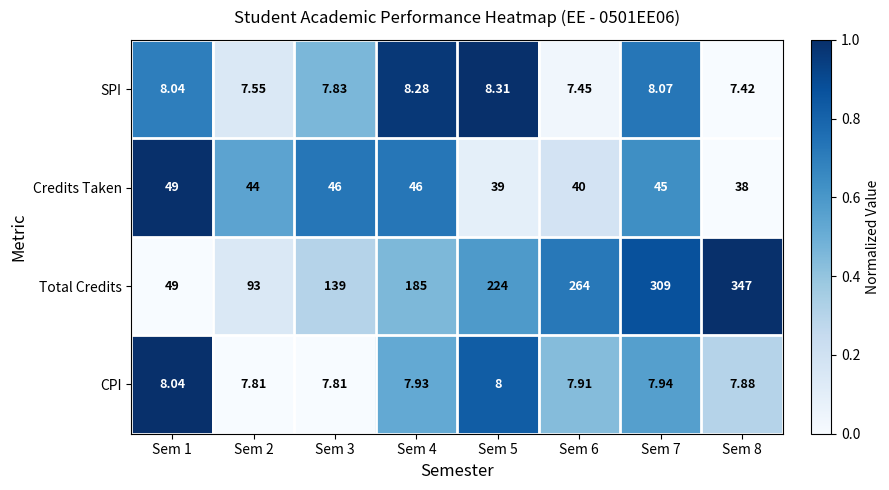

Between Sem 4 and Sem 5, which series saw the biggest shift?

Total Credits